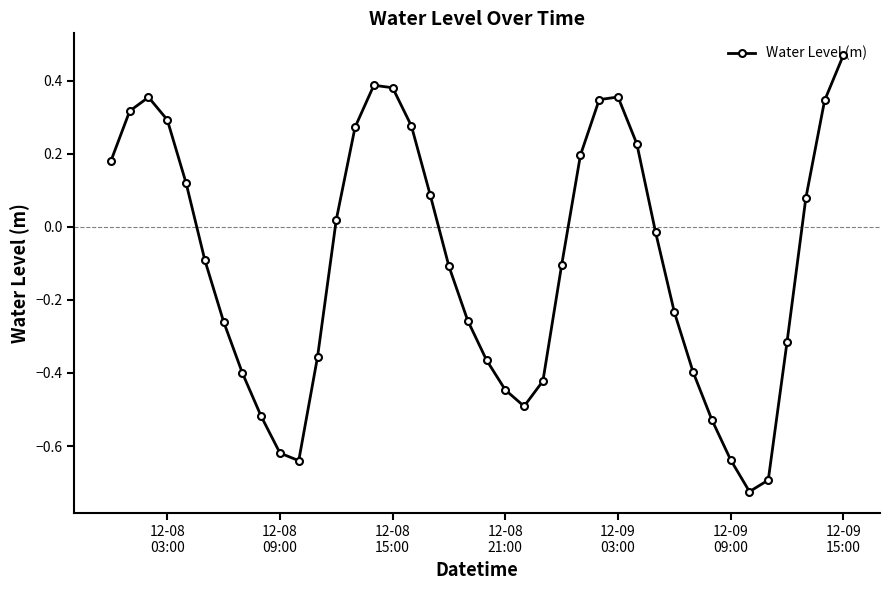

How many values are above zero?

18